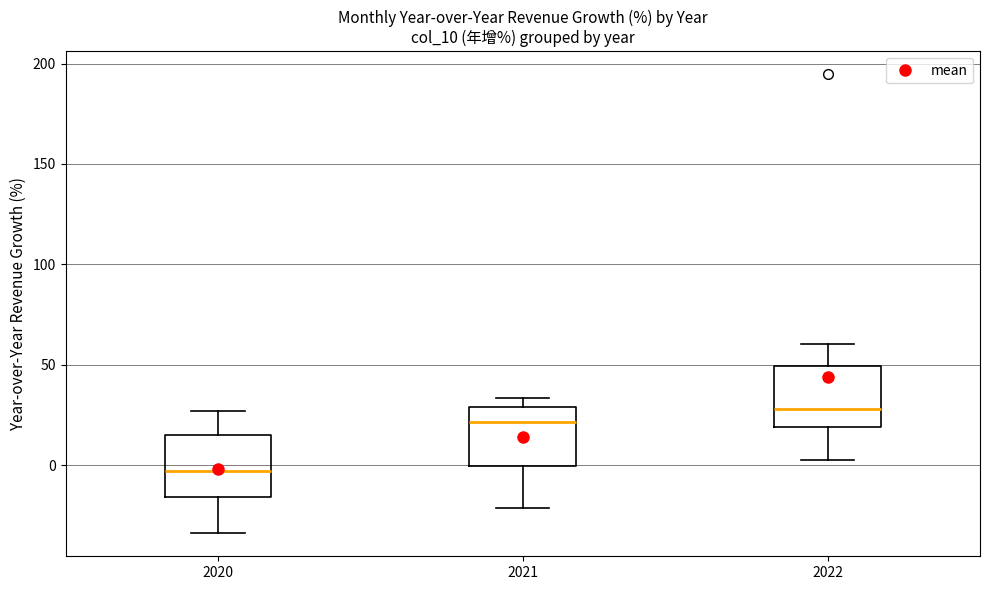

Reading left to right, read every box against the y-axis: the position of its median line, the range the box covers, and the ends of its whiskers. The values are not printed on the chart, so give them approximately, as read against the axis.

2020: median -5, box -15 to 15, whiskers -35 to 25
2021: median 20, box 0 to 30, whiskers -20 to 35
2022: median 30, box 20 to 50, whiskers 0 to 60